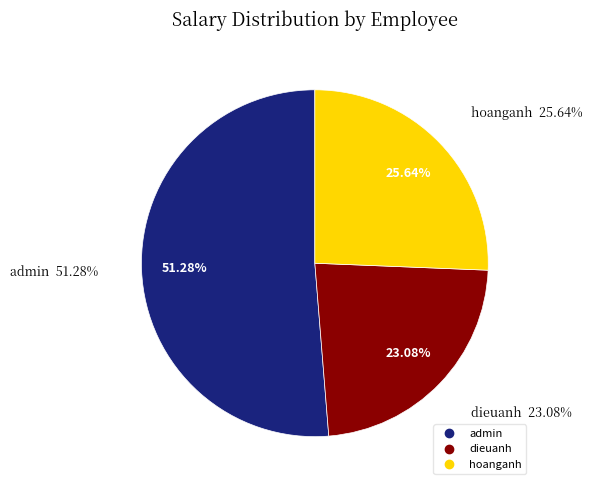

True or false: tram accounts for 0% of the total.

True